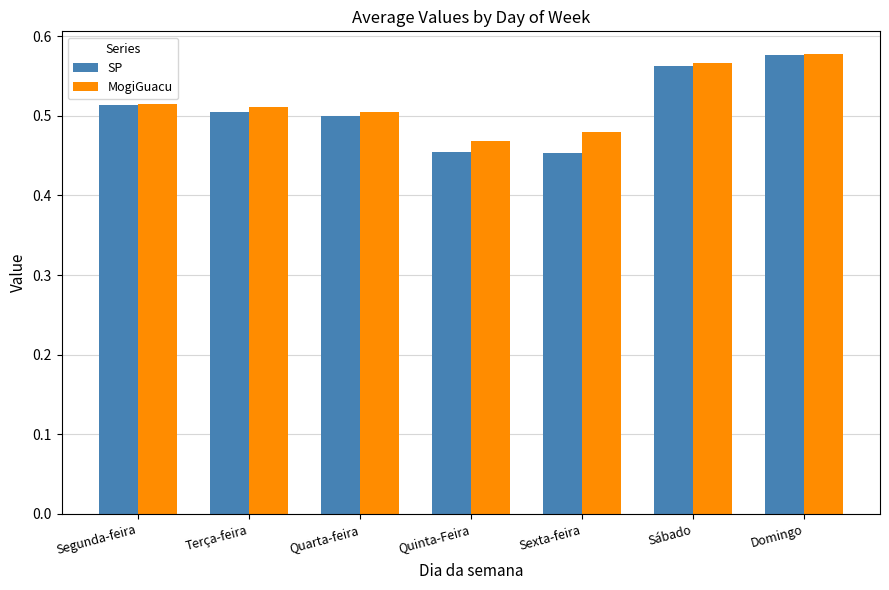

Is it true that SP equals 0.7 at Terça-feira?

False